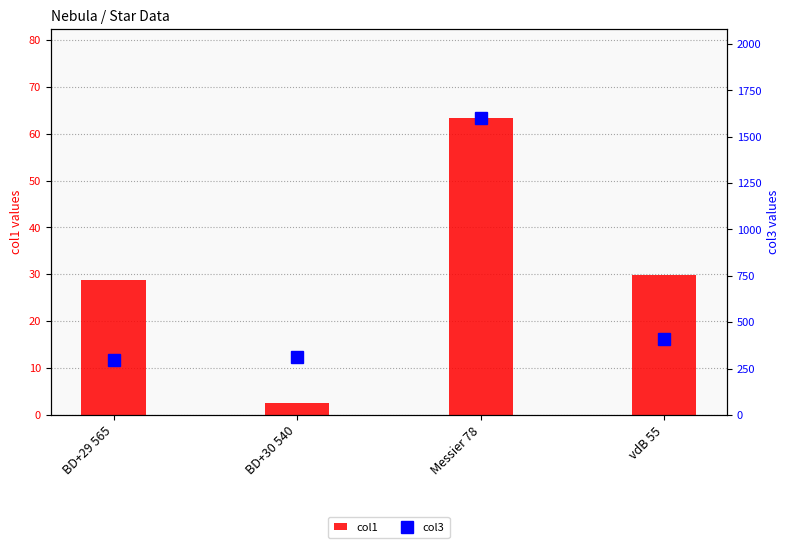

Reading right to left, list all the values displayed in this chart.

col1: 29.9	63.3	2.5	28.8
col3: 408.9	1600.0	313.7	295.9